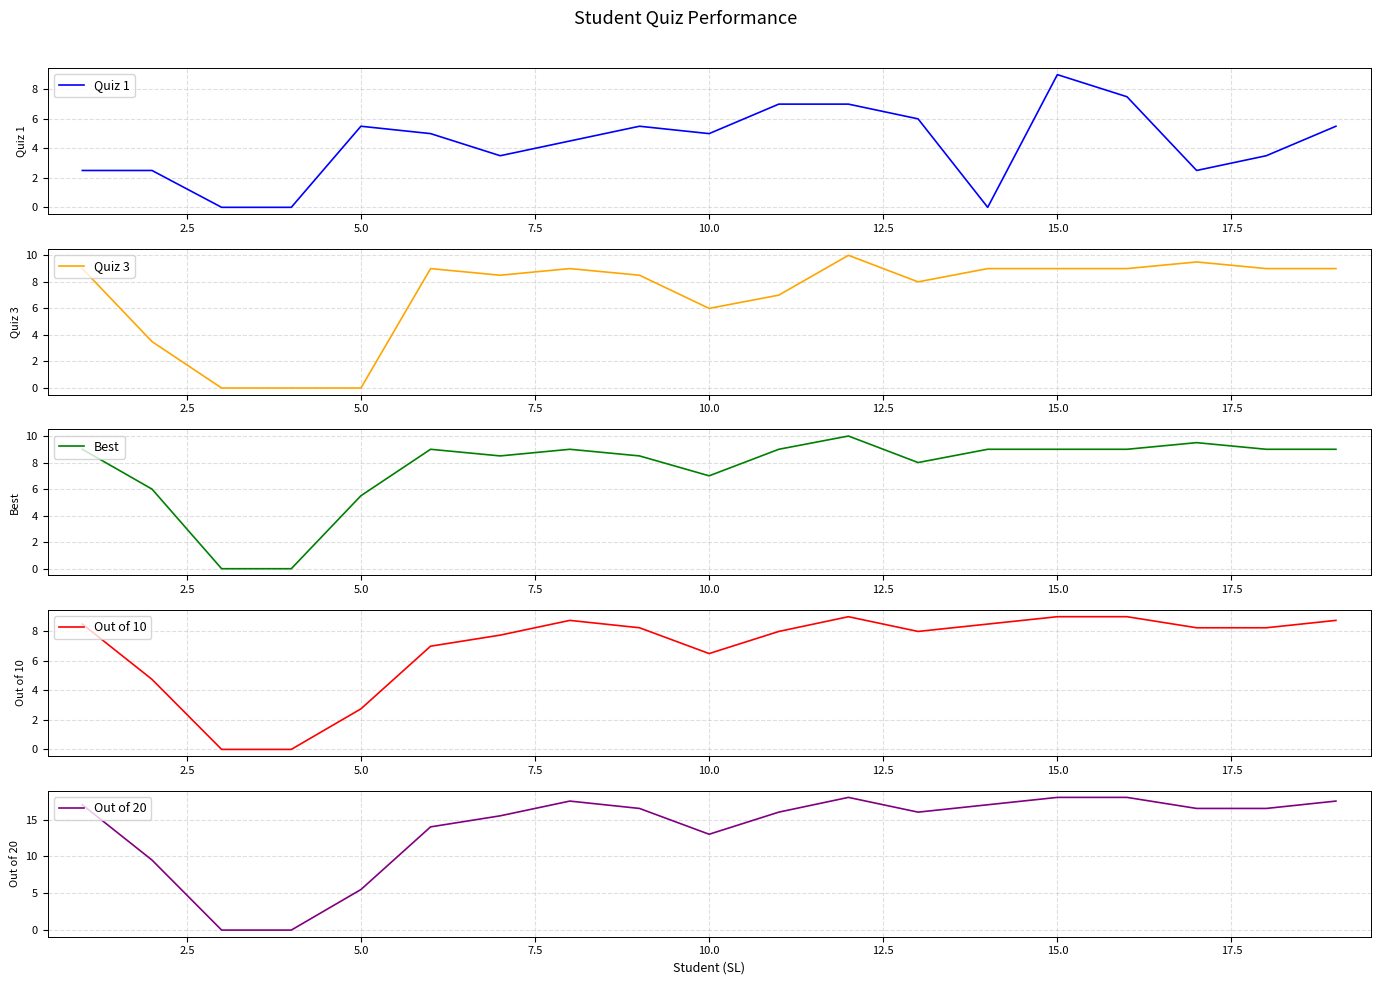

At how many categories does at least one series exceed 10?

15